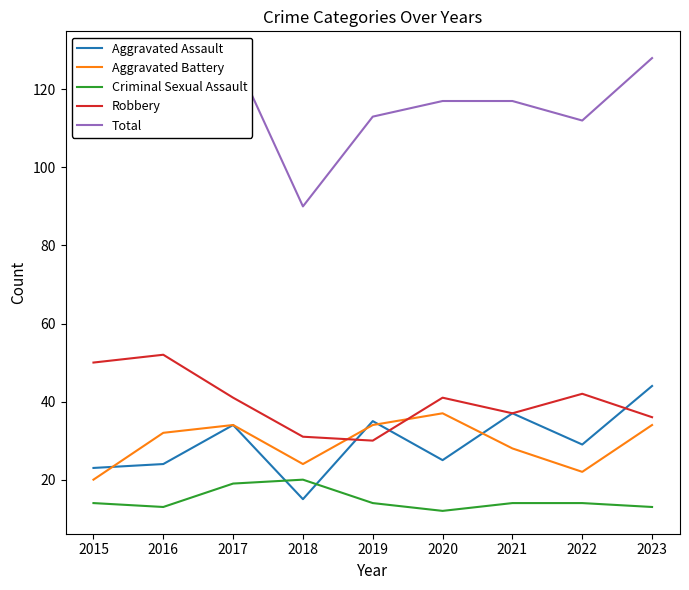

How many values in the Criminal Sexual Assault series are below 14?

3